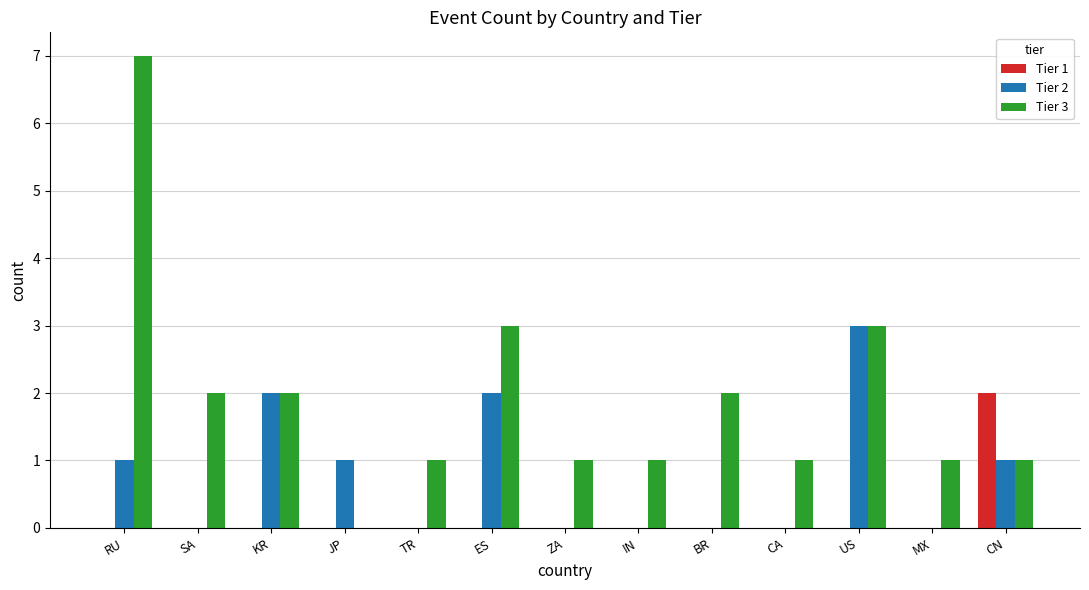

Is it true that Tier 1 equals 0 at IN?

True